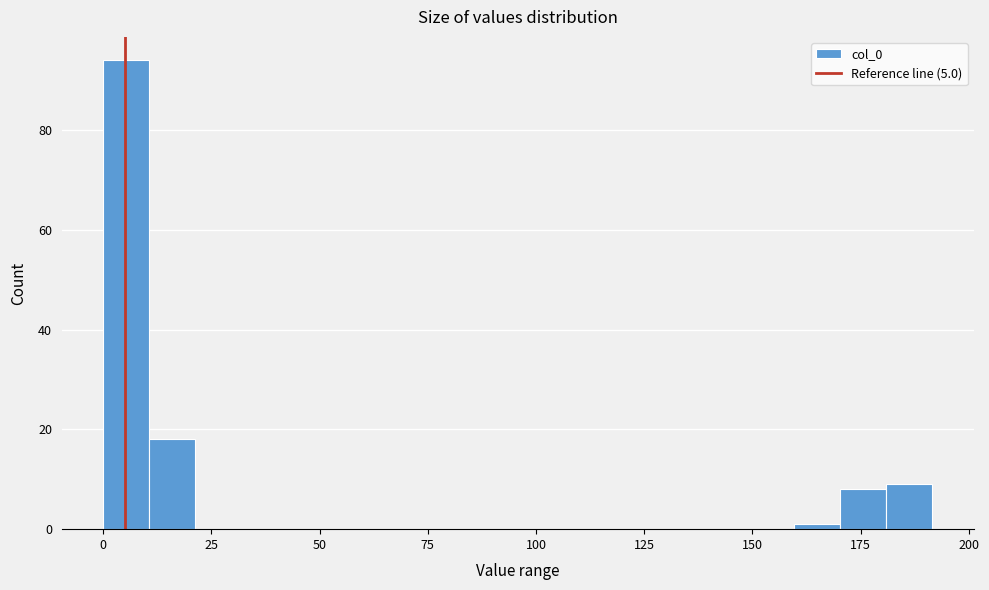

Around what value on the x-axis is the tallest bar? Give the approximate position of its centre, as read against the axis.

5